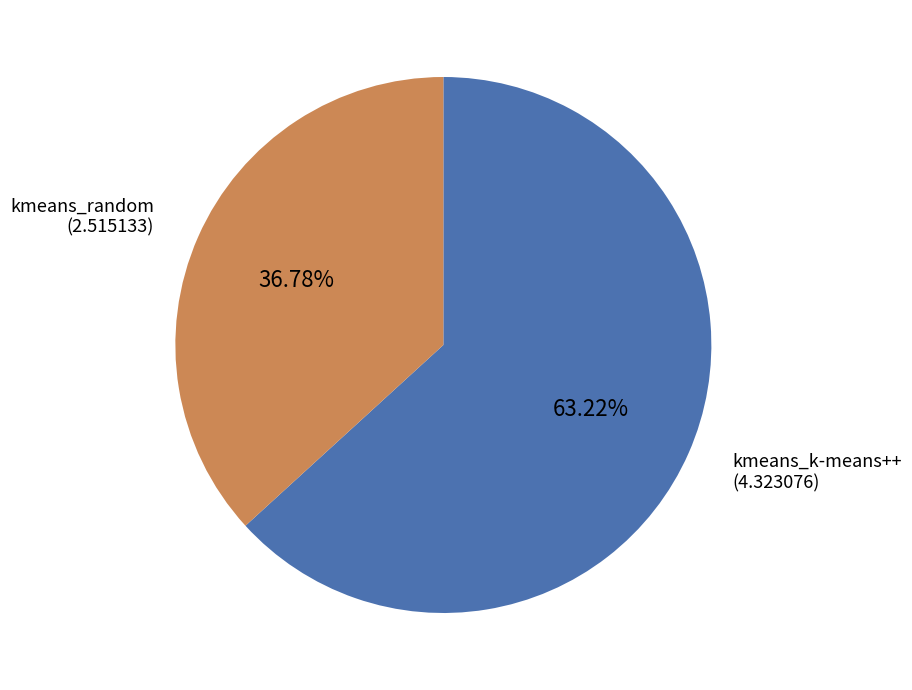

Is it true that kmeans_random is 37% of the pie?

True